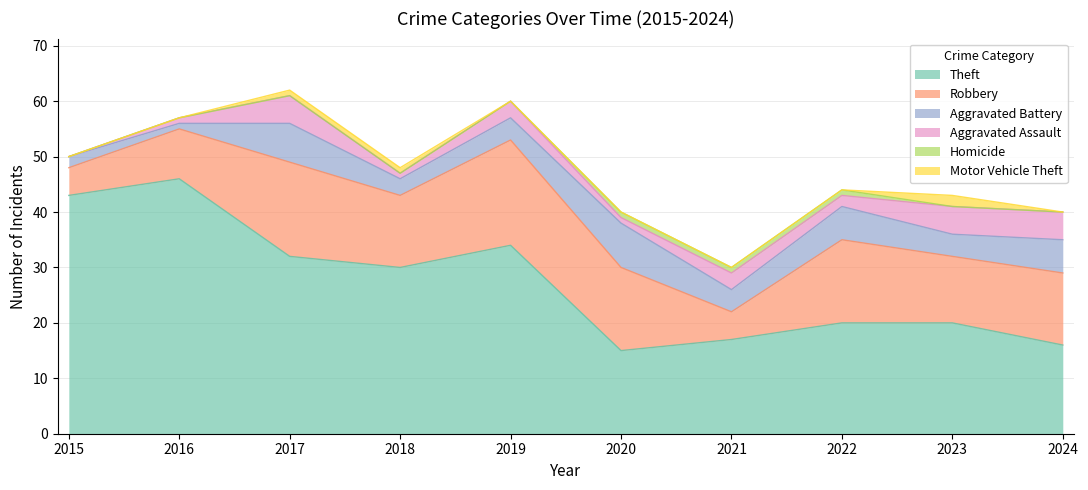

Where is the first local maximum for Theft?

2016